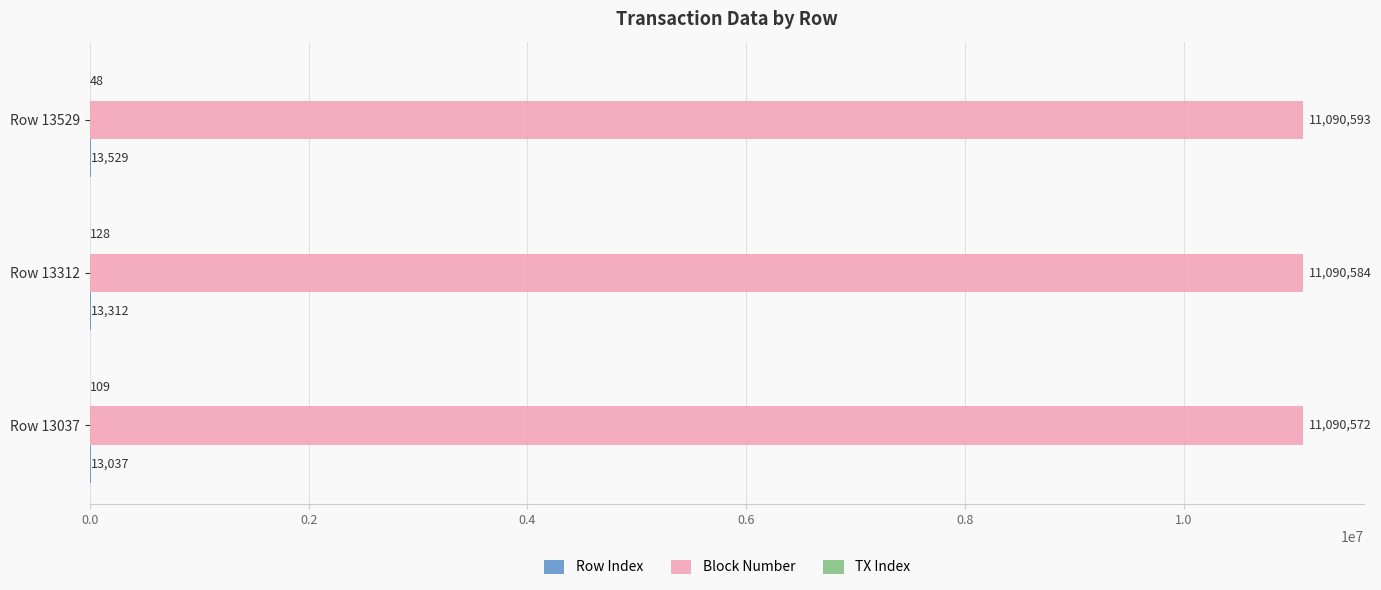

Which category has the highest value in the Block Number series?

Row 13529